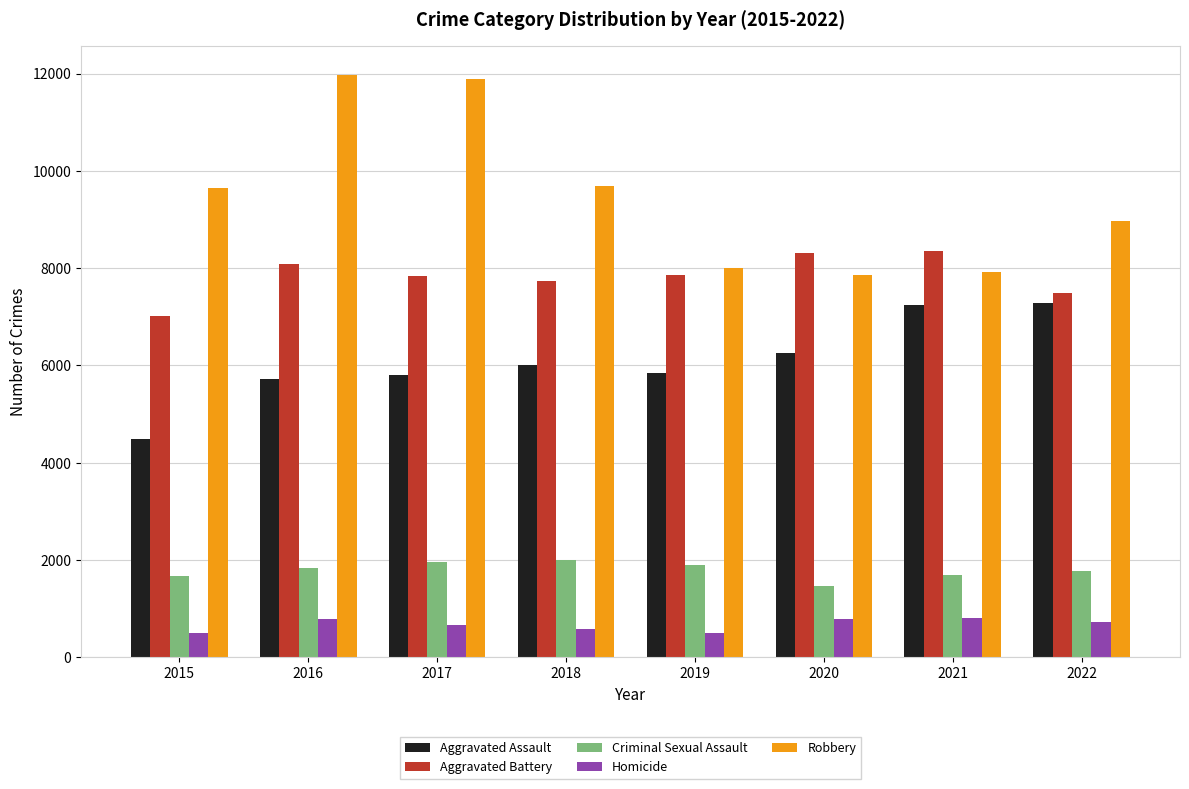

How many categories are shown in the chart?

8